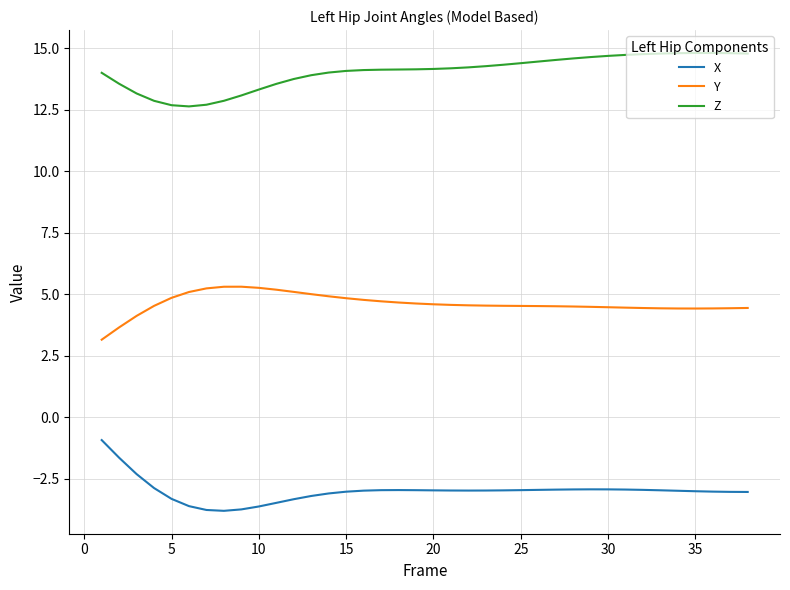

Rank the series by their average value, from highest to lowest.

Z, Y, X